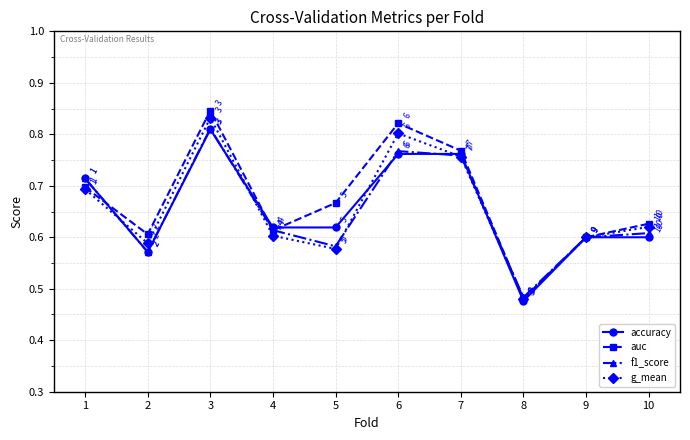

The g_mean series shows 1.4 at 7. True or false?

False